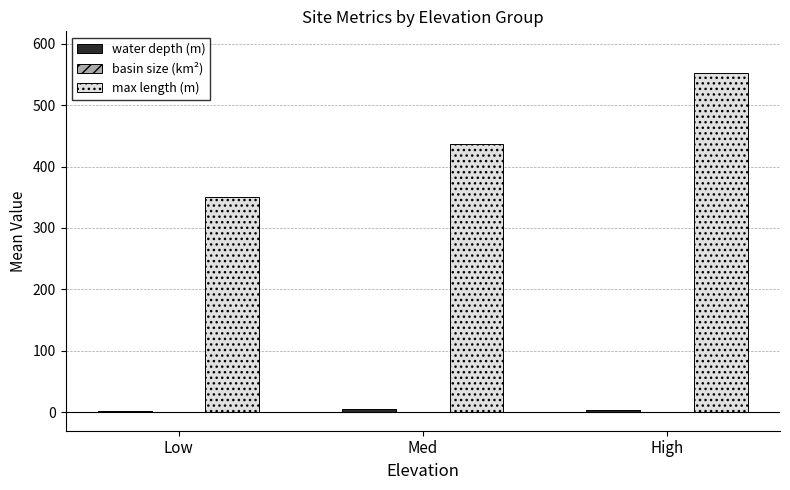

At which label is max length (m) closest to 451?

Med